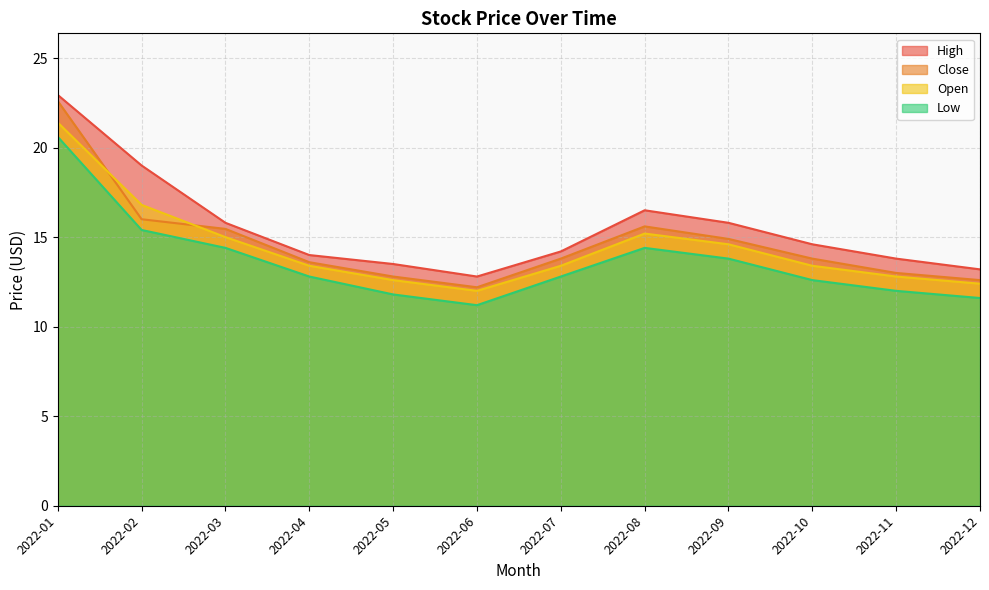

What is the average value of the Close series?

14.7